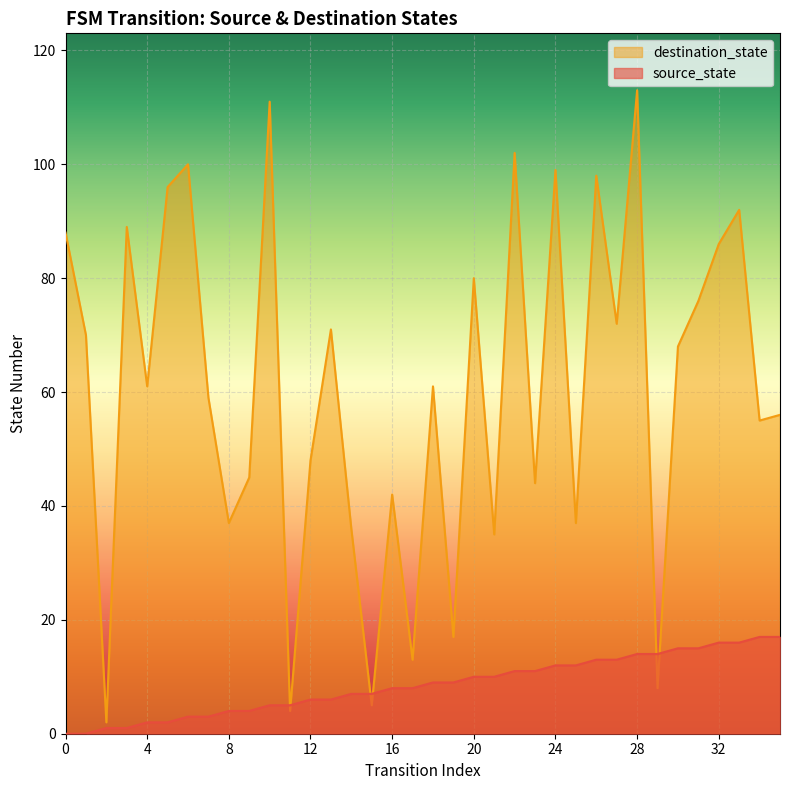

Which category has the highest value across all series?

28